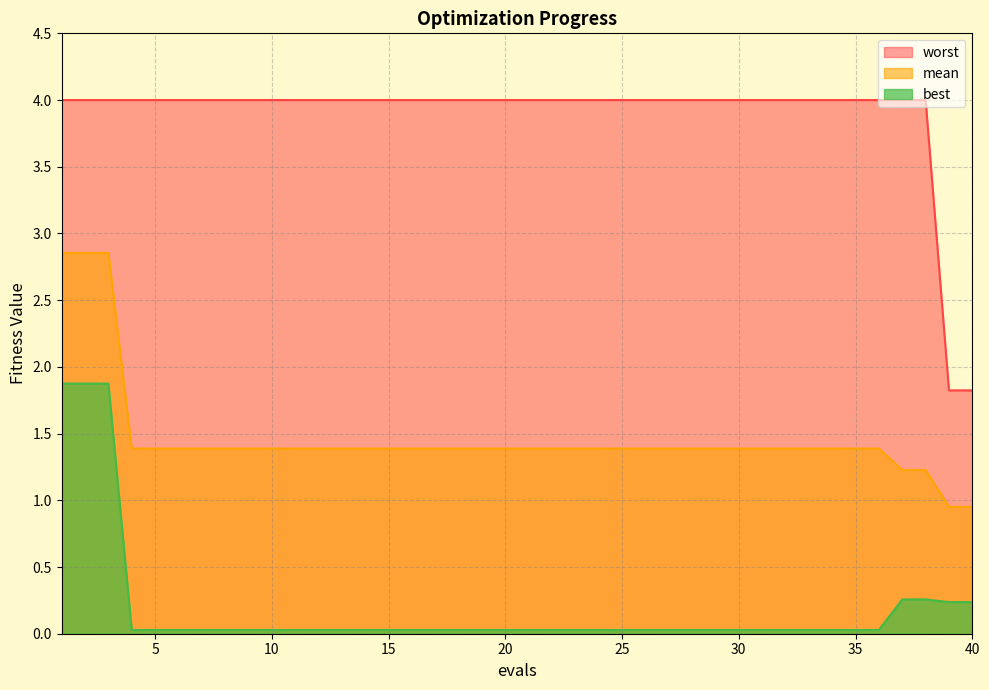

At 28, list the series in order from smallest to largest.

best, mean, worst